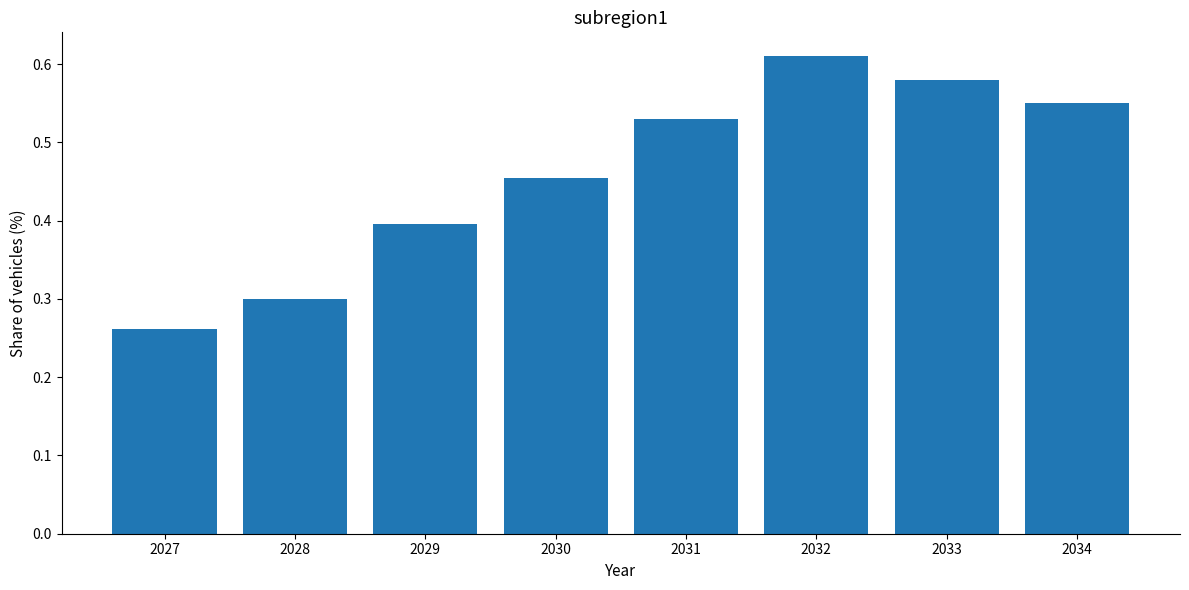

The chart shows a value of 0.2 at 2033. True or false?

False